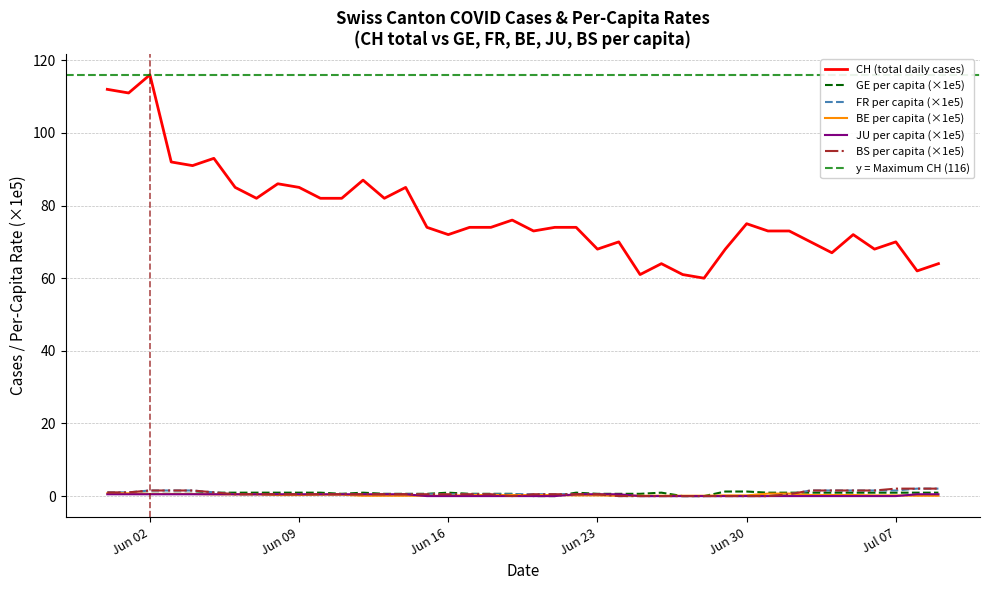

True or false: BS per capita (×1e5) and CH (total daily cases) intersect in this chart.

False